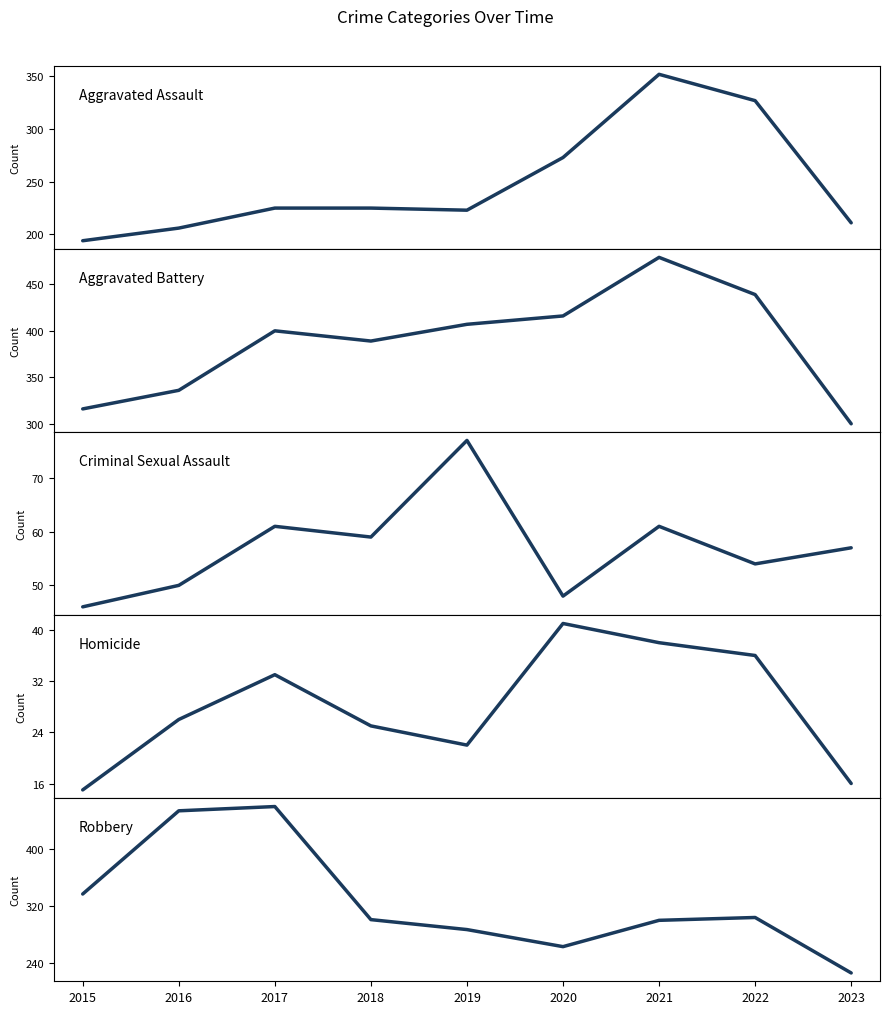

What is the difference between the maximum and minimum values in the Homicide series?

26